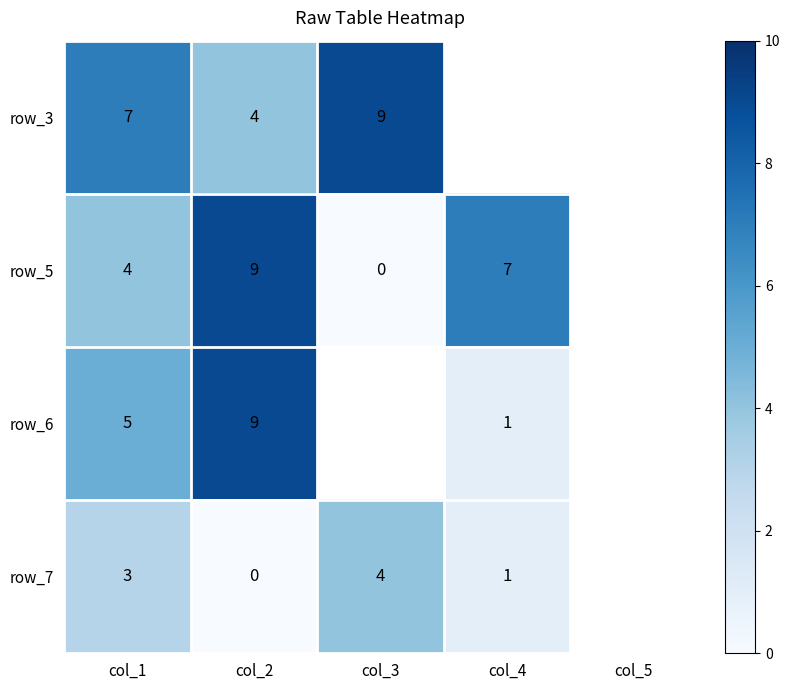

The value of row_6 at col_2 is 3. True or false?

False